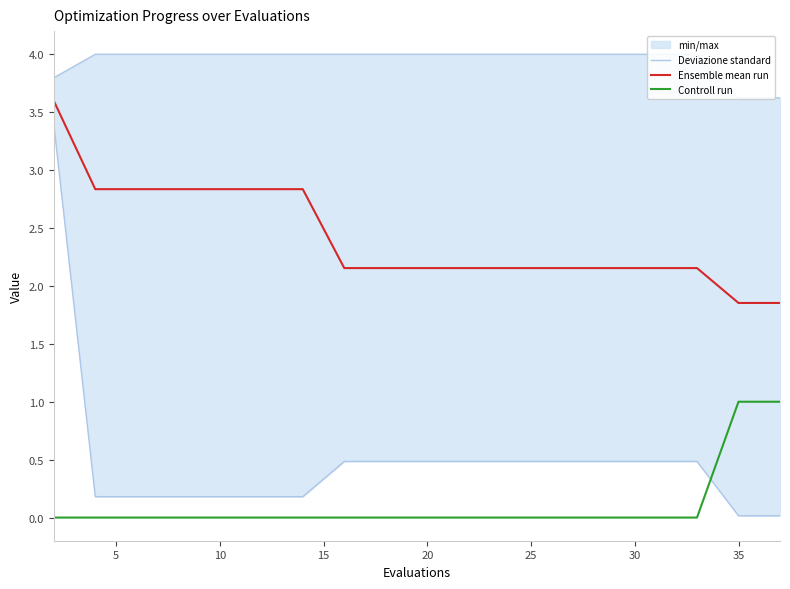

True or false: Controll run and Ensemble mean run cross at least once.

False